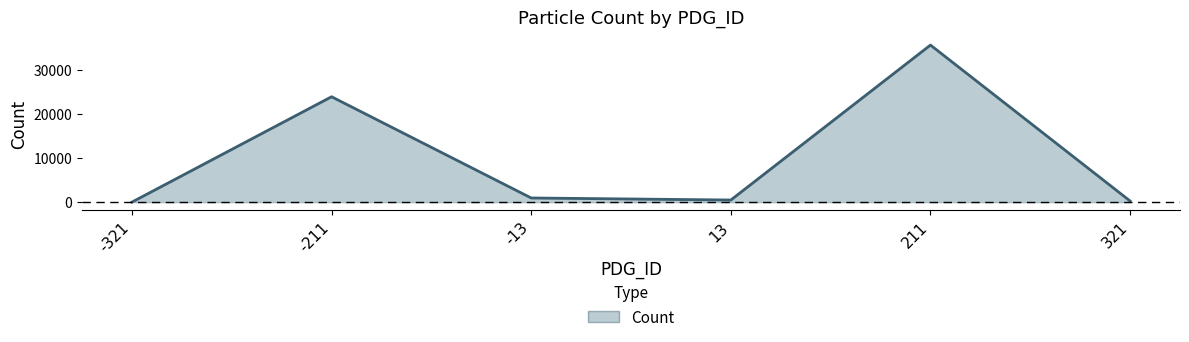

True or false: there are more than 1 points higher than both neighbors.

True